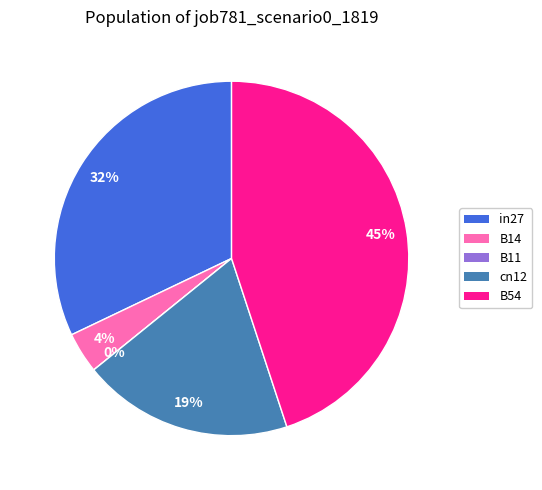

To the nearest percent, what is the difference between the largest and smallest slice percentages?

45%